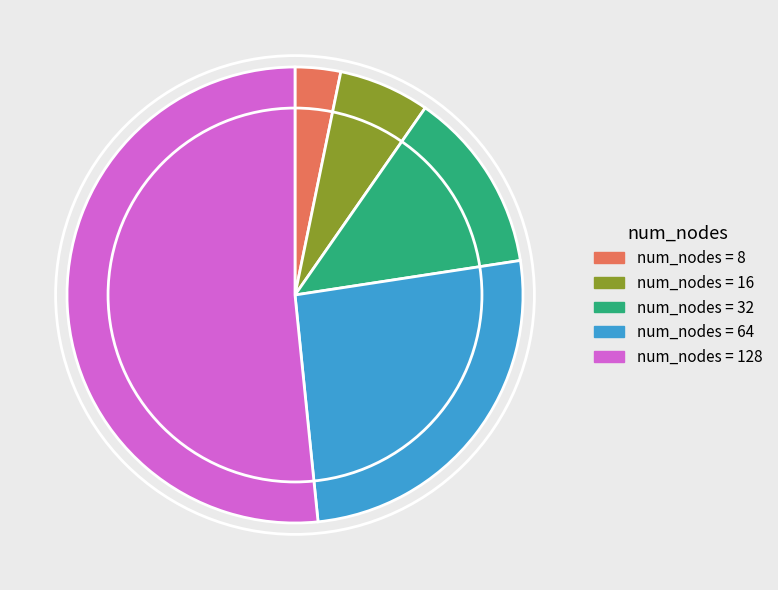

Does any single category account for the majority?

Yes